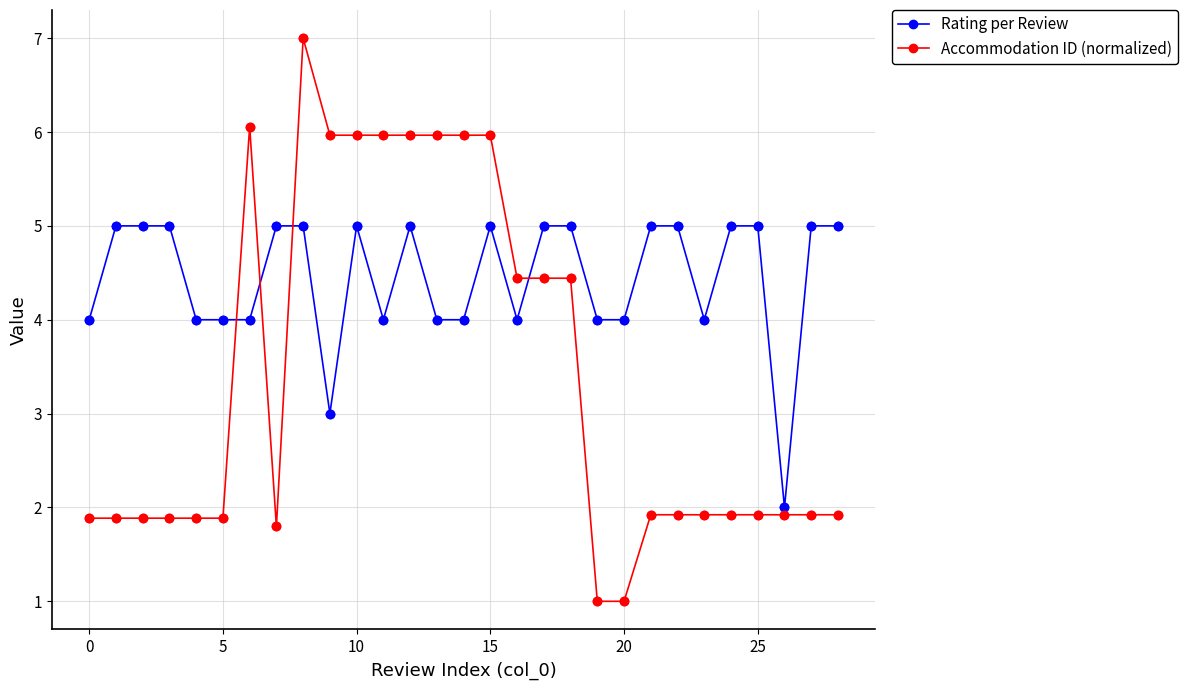

Which series has the widest spread of values?

Accommodation ID (normalized)